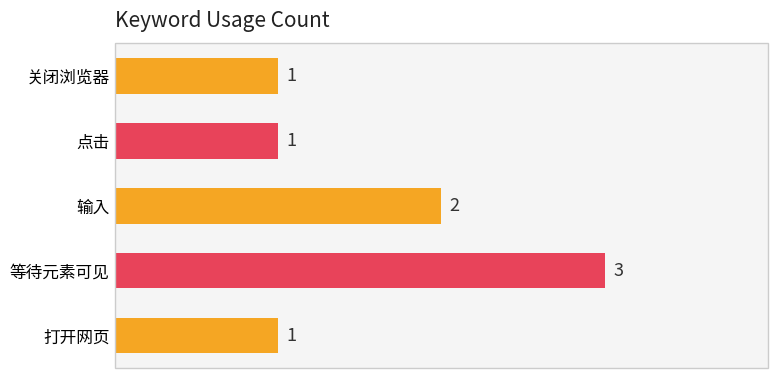

What is the maximum value shown in the chart?

3